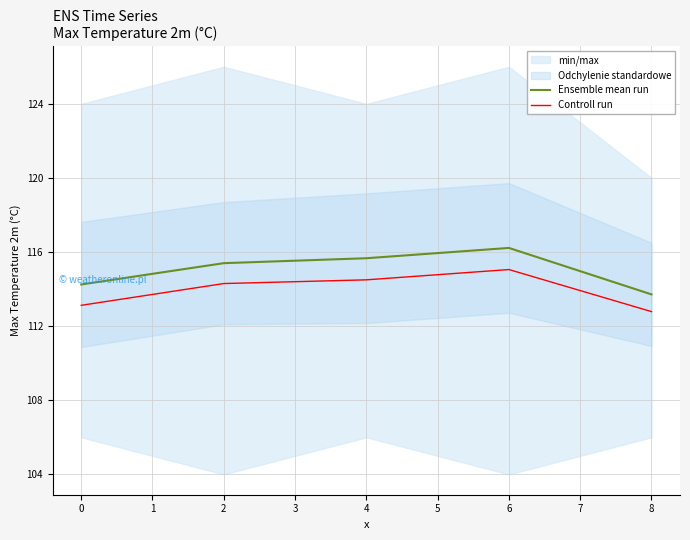

Rank the series by their average value, from highest to lowest.

Ensemble mean run, Controll run